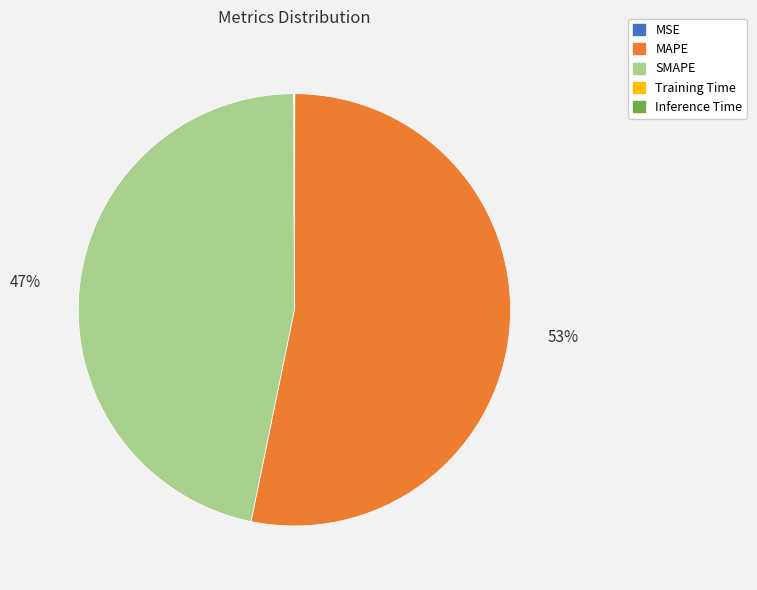

Is it true that SMAPE is 61% of the pie?

False